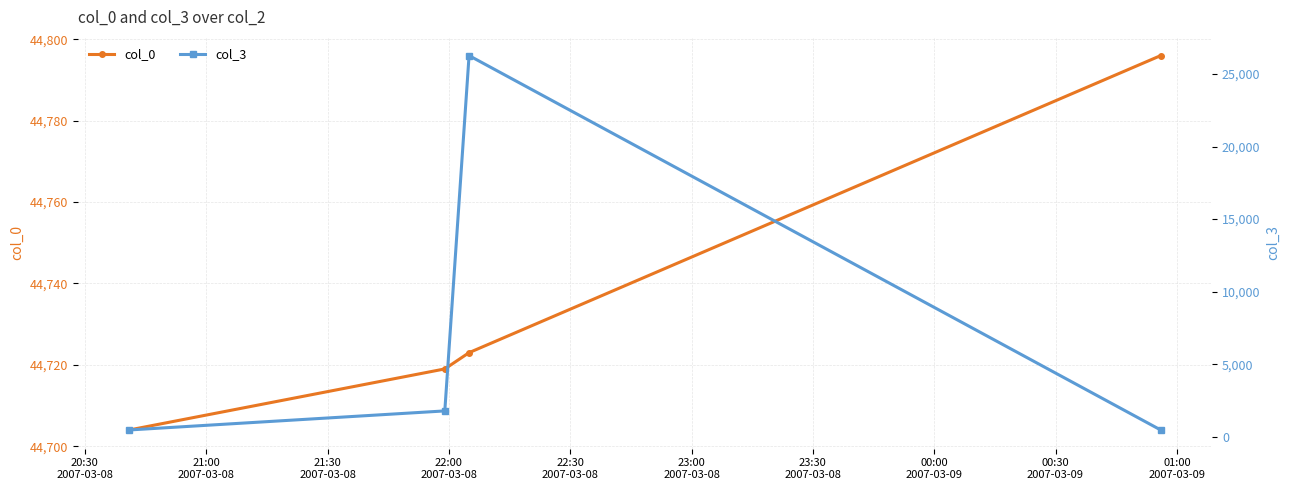

Count the number of data series in this chart.

2